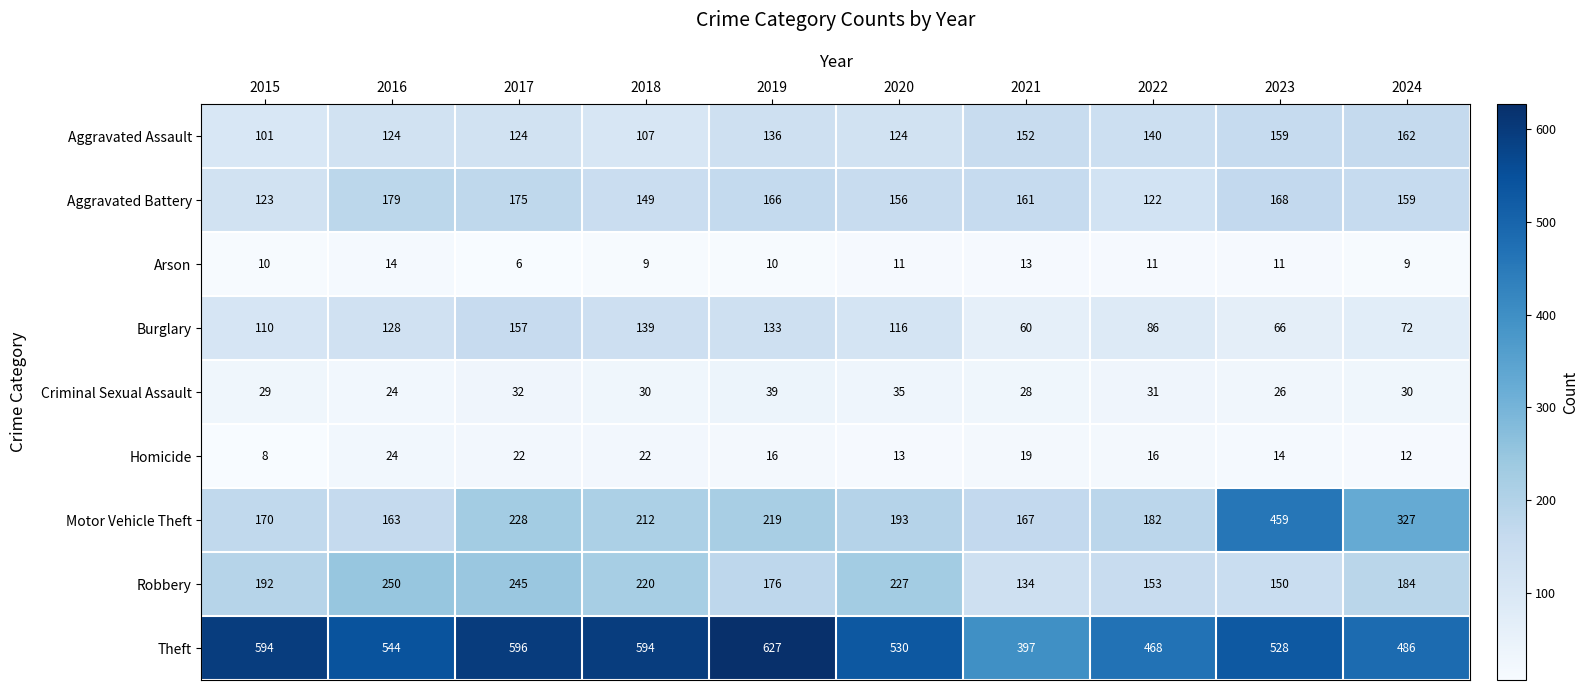

At 2024, list the series in order from smallest to largest.

Arson, Homicide, Criminal Sexual Assault, Burglary, Aggravated Battery, Aggravated Assault, Robbery, Motor Vehicle Theft, Theft